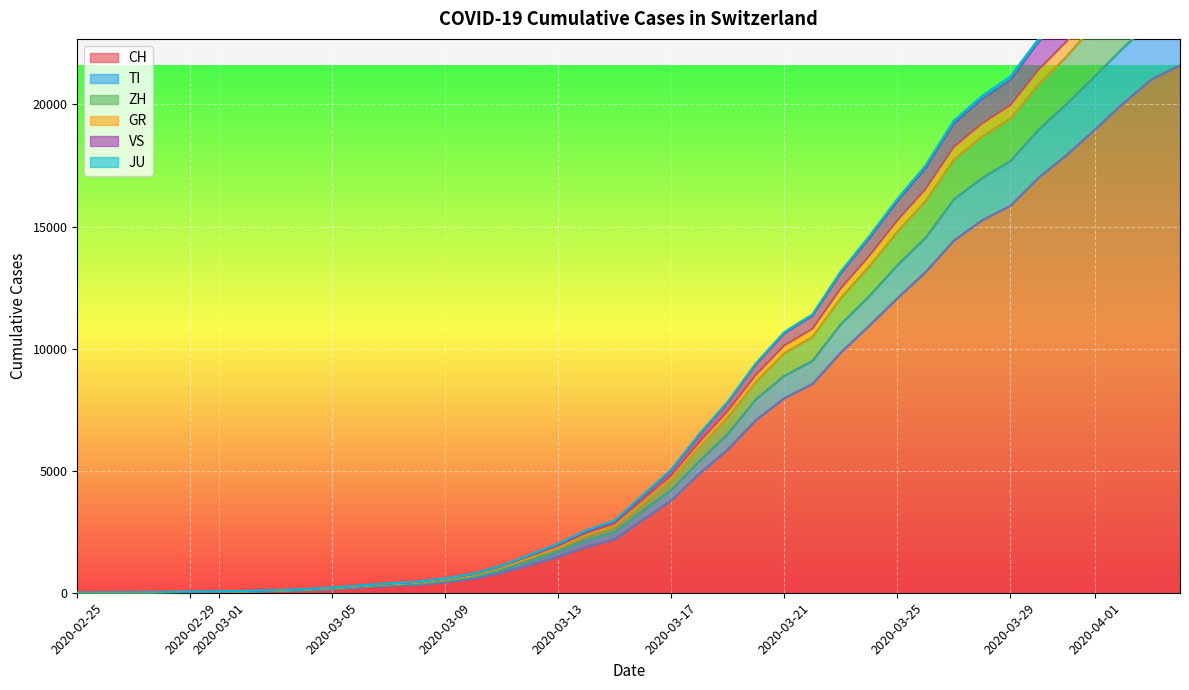

True or false: ZH and JU intersect in this chart.

False